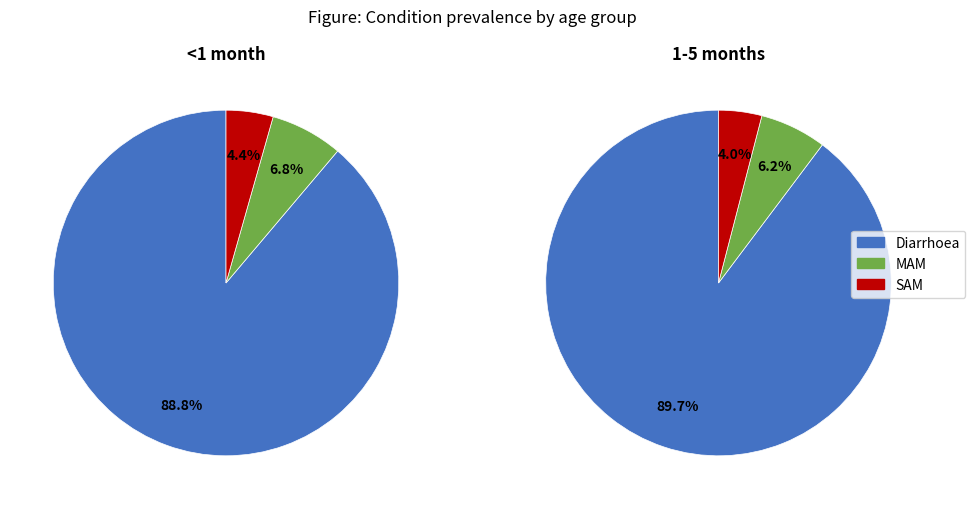

To the nearest percent, what is the average slice percentage?

33%